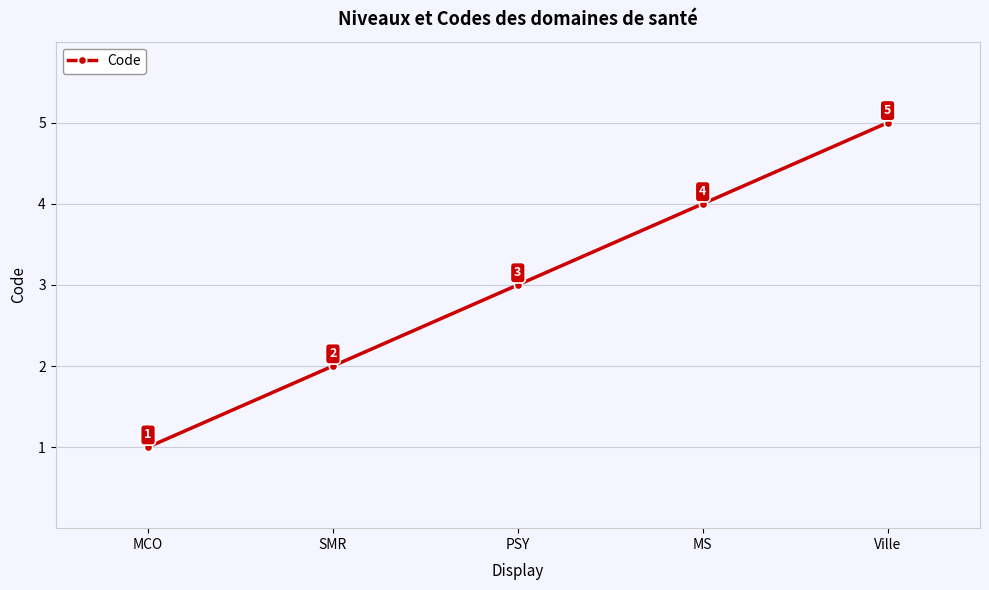

What is the smallest value displayed?

1